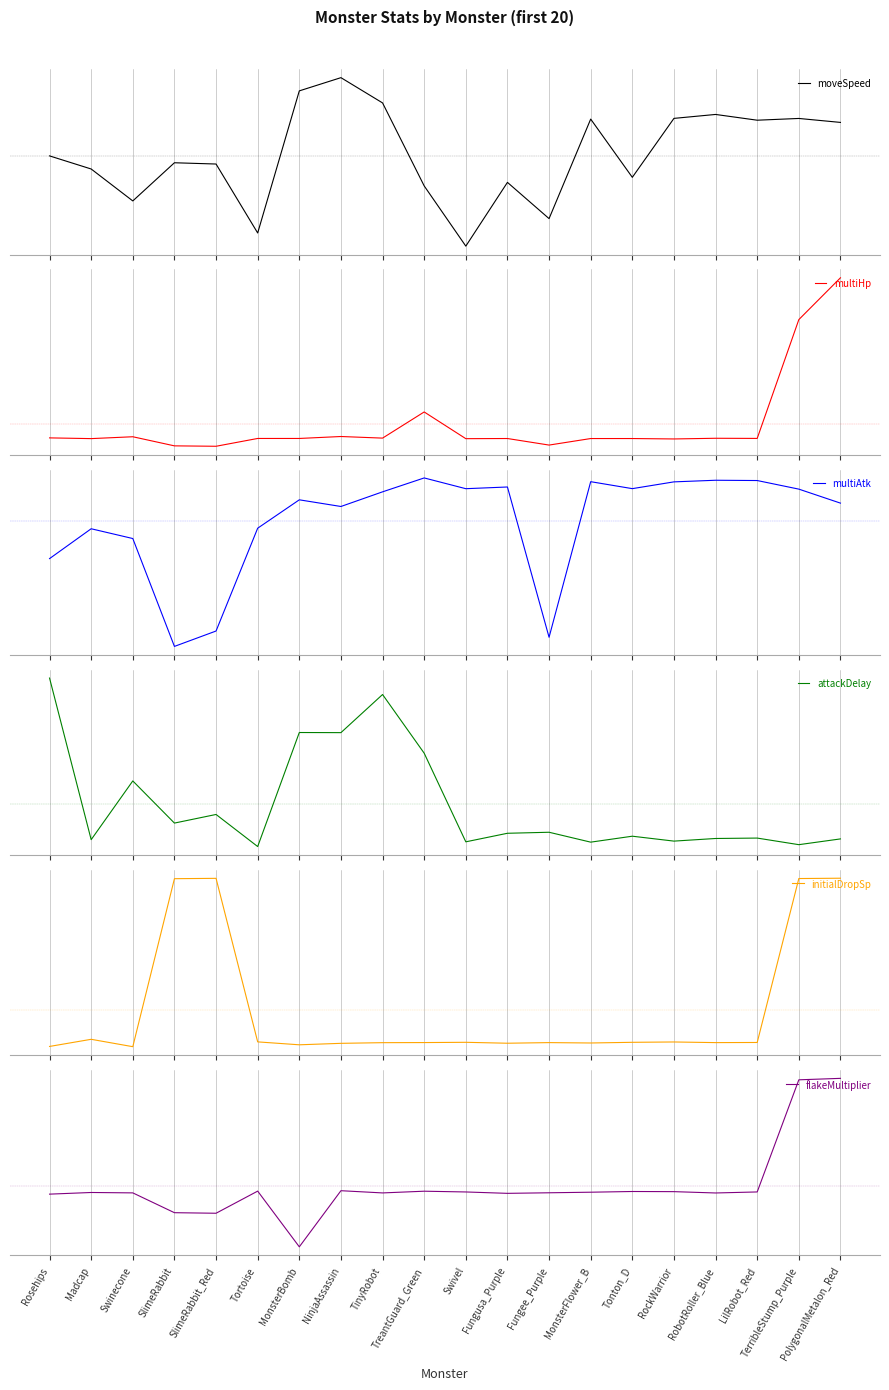

The value of multiAtk at Swivel is 0.3. True or false?

False